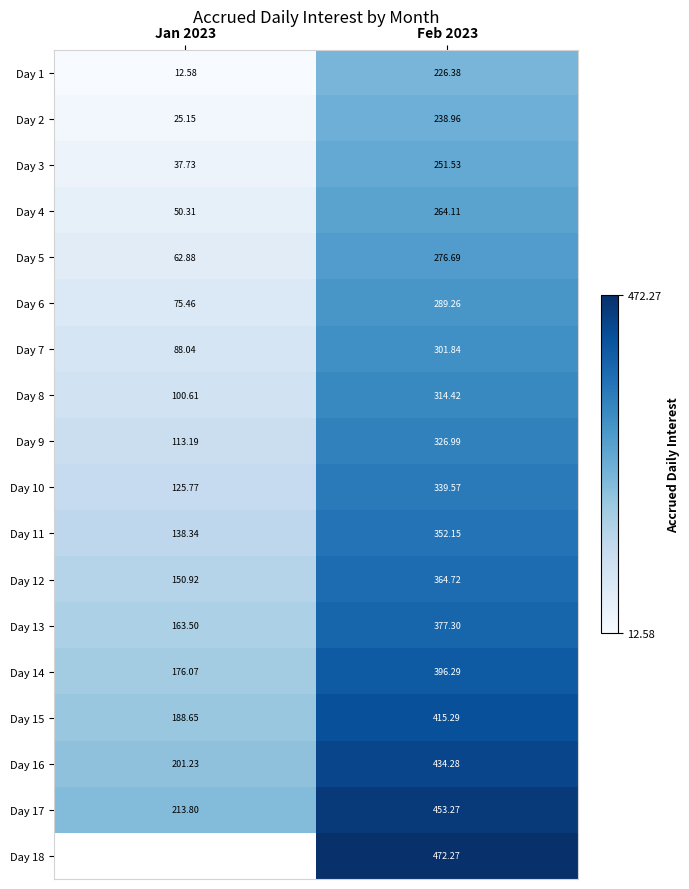

True or false: Day 10 has a value of 339.6 at Feb 2023.

True